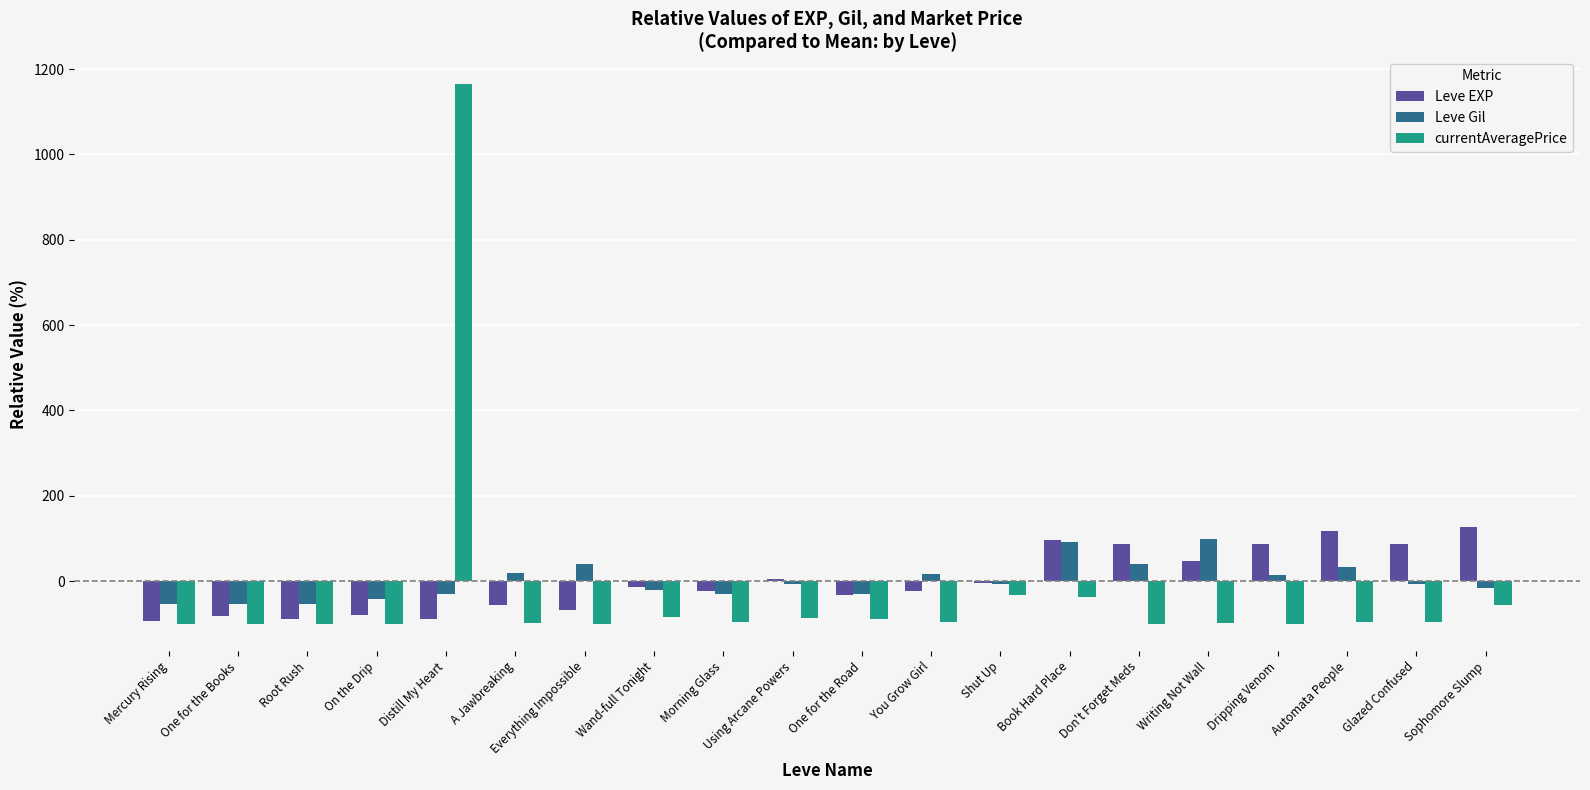

What are all the series names shown in the legend?

Leve EXP, Leve Gil, currentAveragePrice